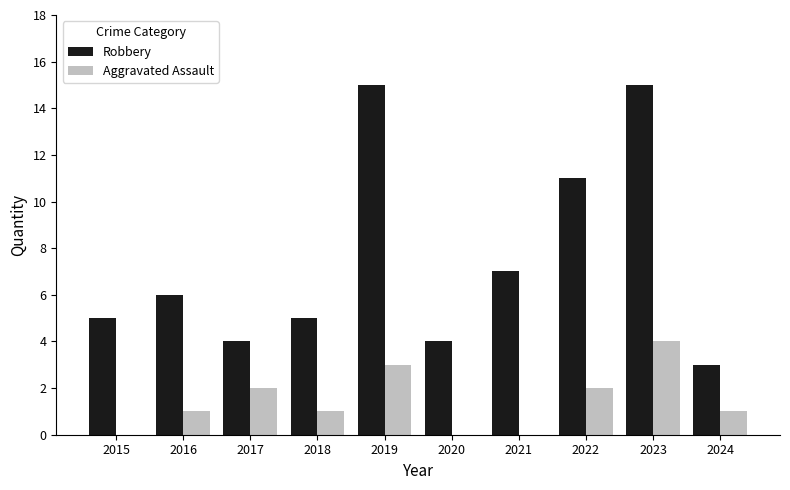

What is the total value across all series at 2022?

13